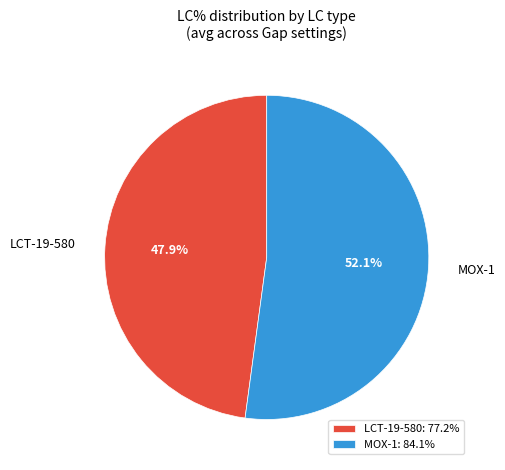

Count the number of slices in the pie.

2